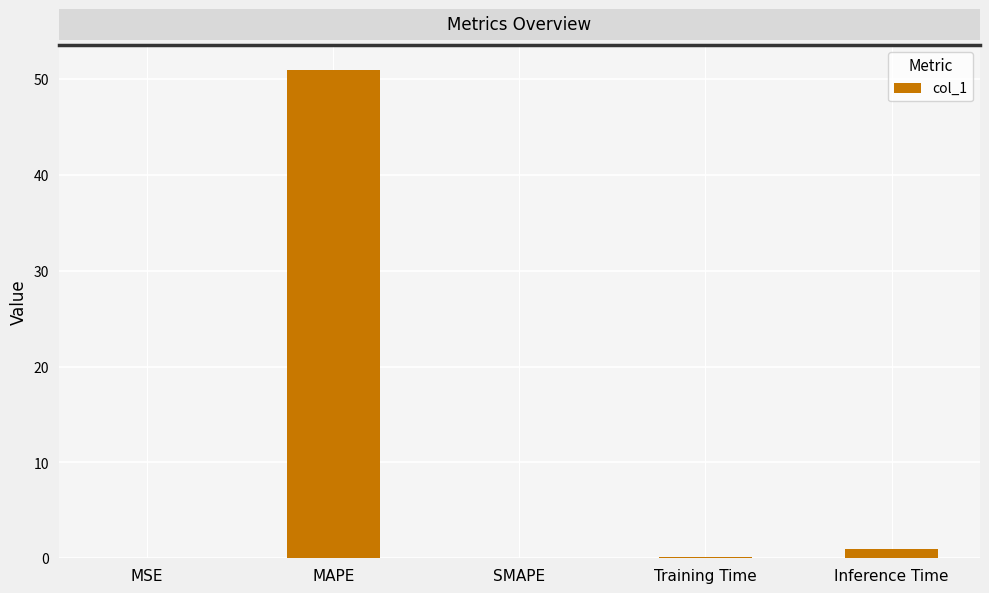

Is it true that the value at MAPE is 19.5?

False